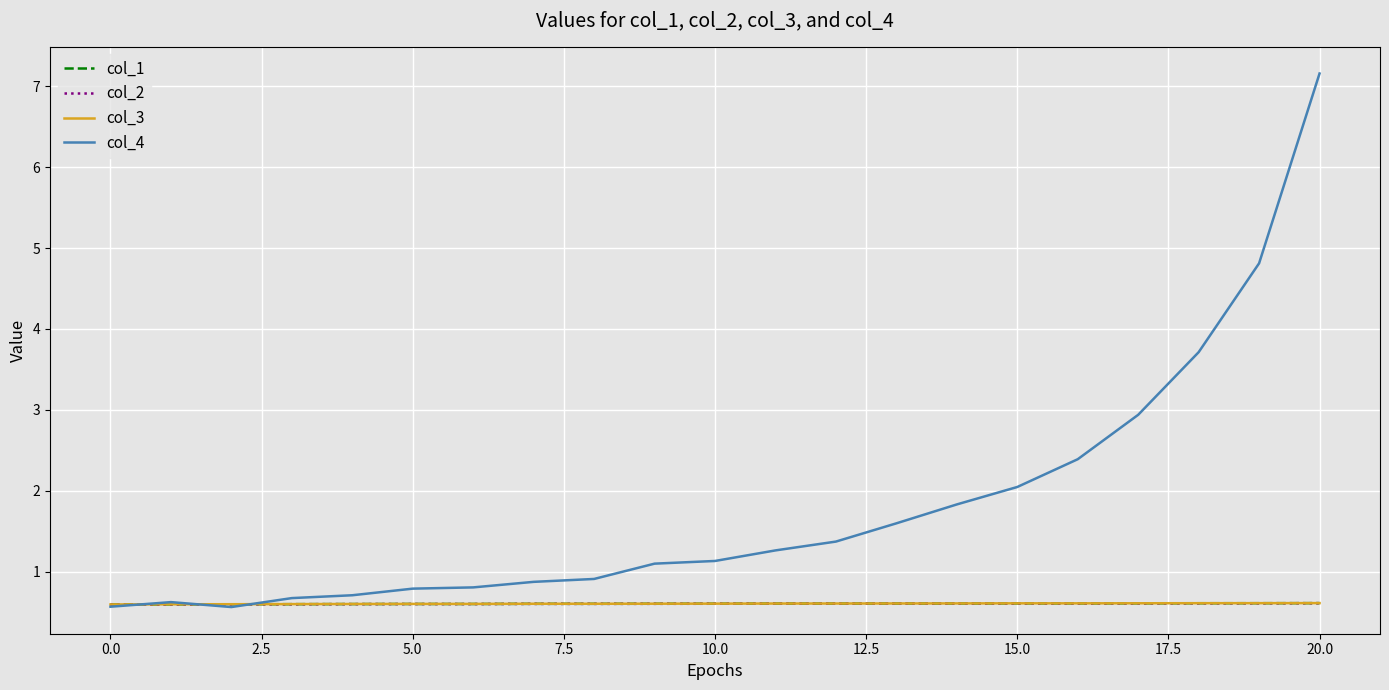

What is the maximum value for col_1?

0.6